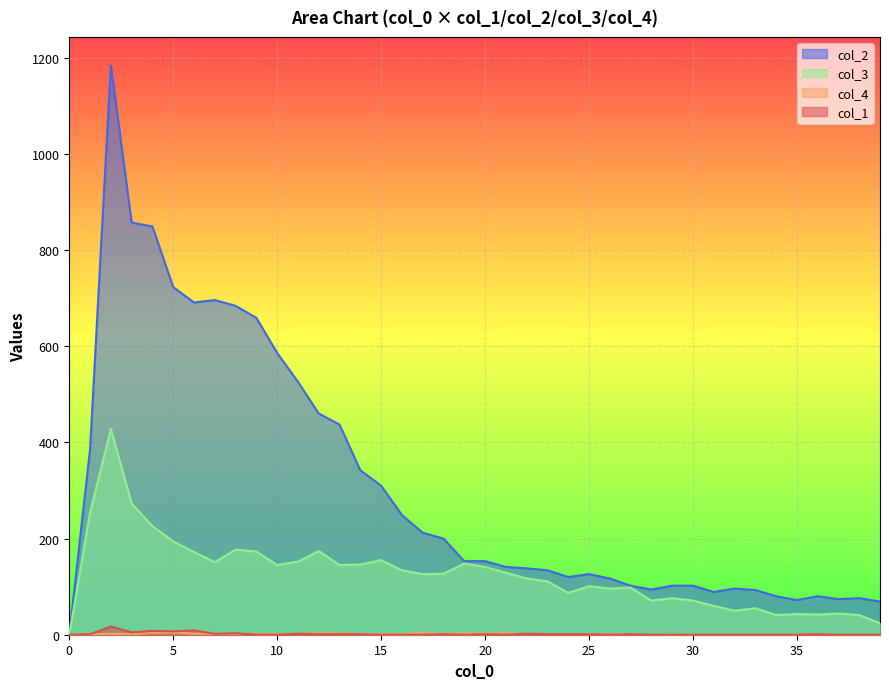

What is the greatest value displayed?

1184